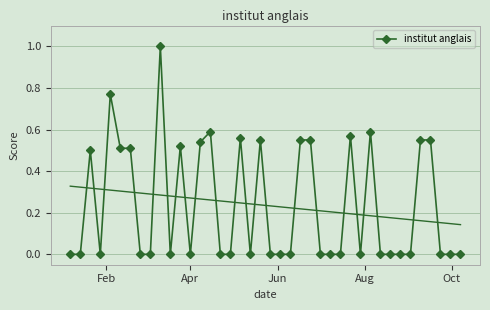

True or false: institut anglais has more than 2 points higher than both neighbors.

True